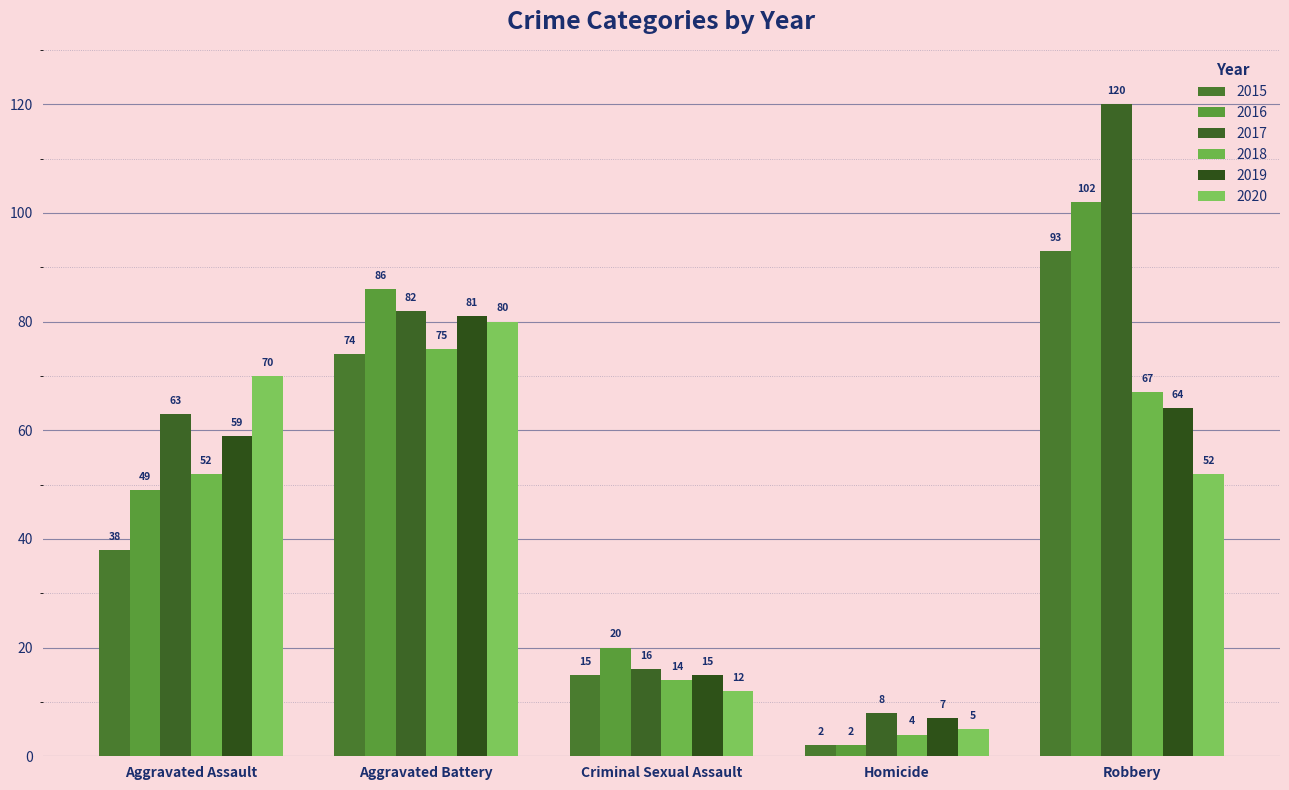

True or false: 2018 has a value of 52 at Aggravated Assault.

True